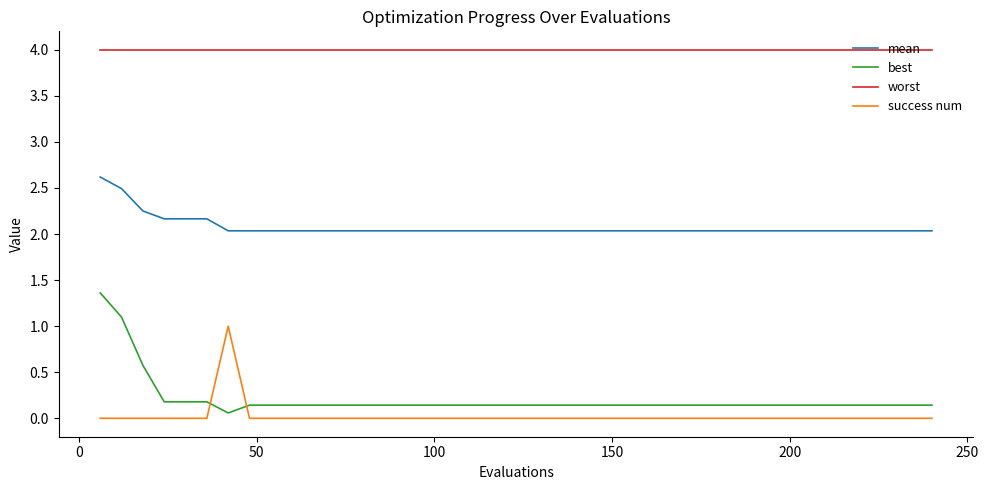

Which series has the widest spread of values?

best